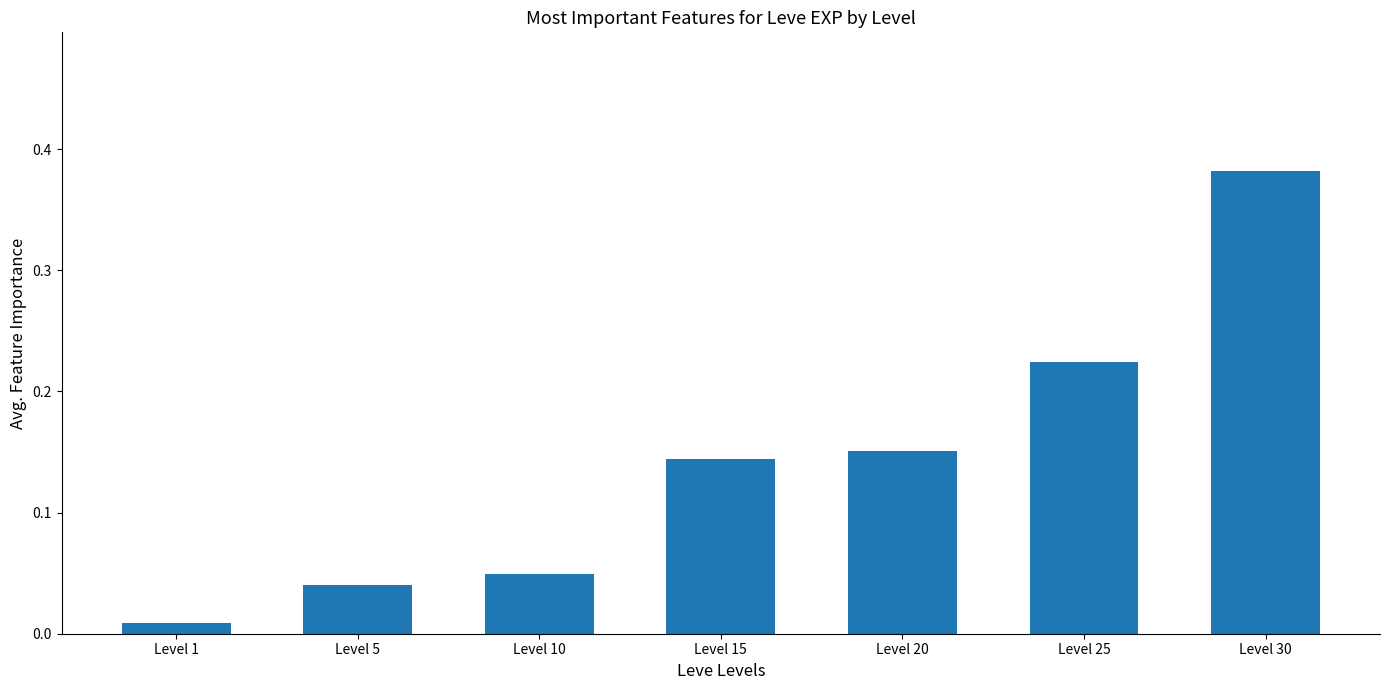

What is the sum of all values?

1.0